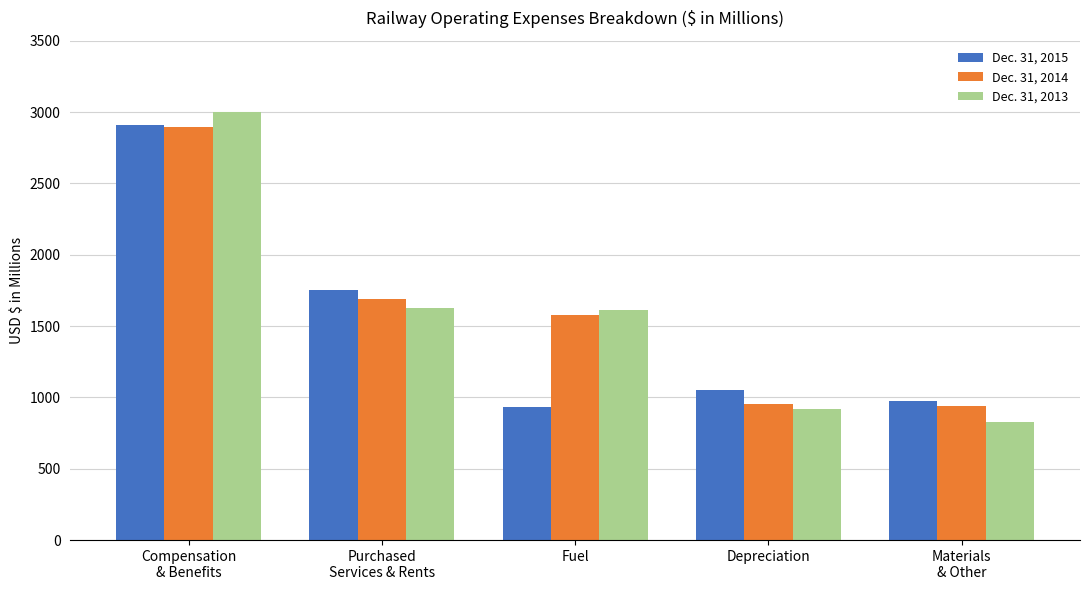

The value of Dec. 31, 2013 at Materials
& Other is 828. True or false?

True